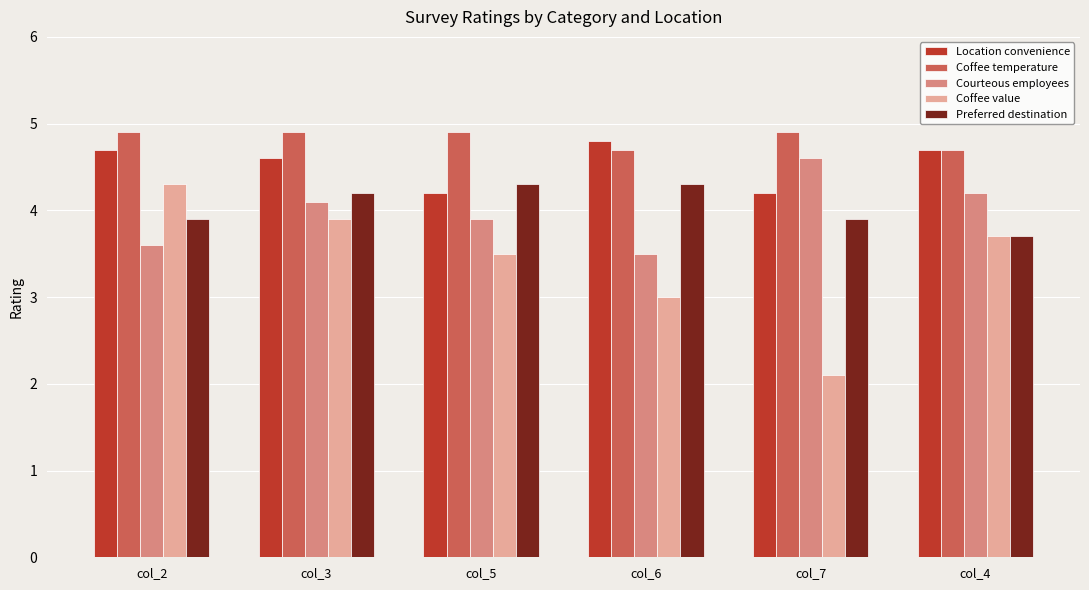

What is the average value of the Coffee value series?

3.4